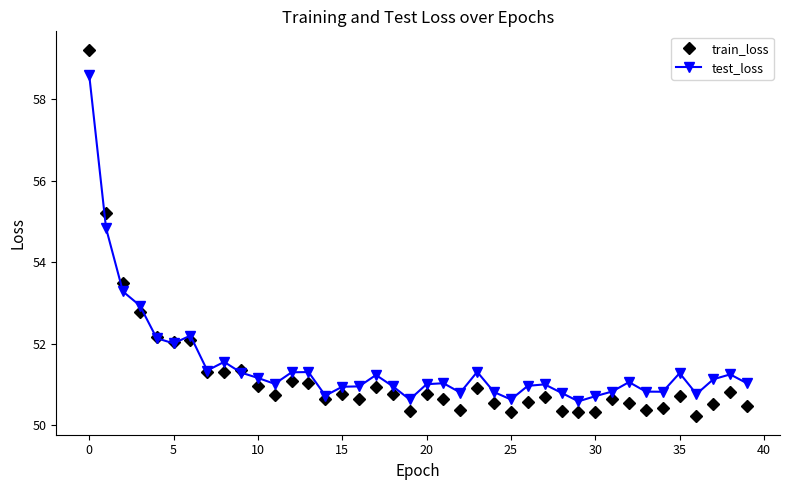

True or false: test_loss has more than 2 interior local peaks.

True